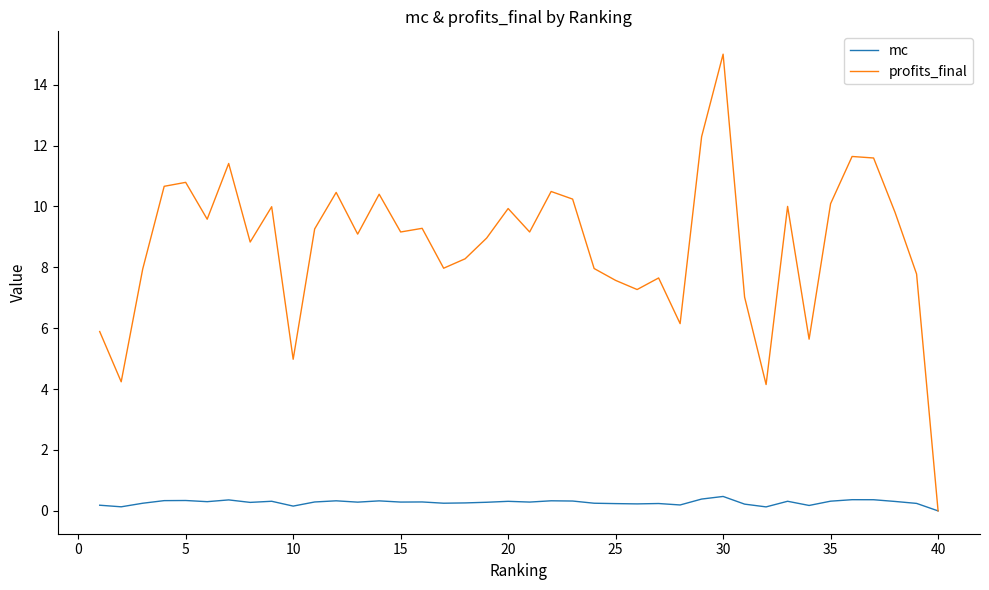

Which series has the widest spread of values?

profits_final